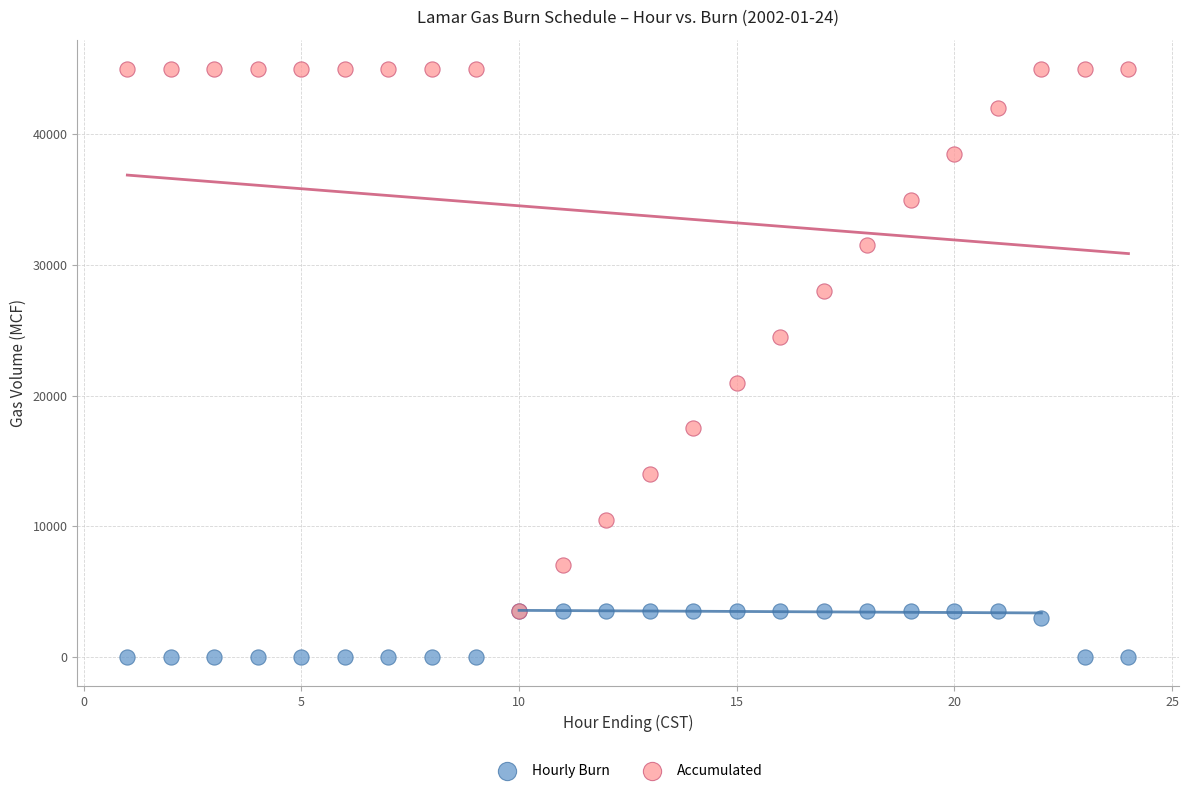

What are all the series names shown in the legend?

Hourly Burn, Accumulated